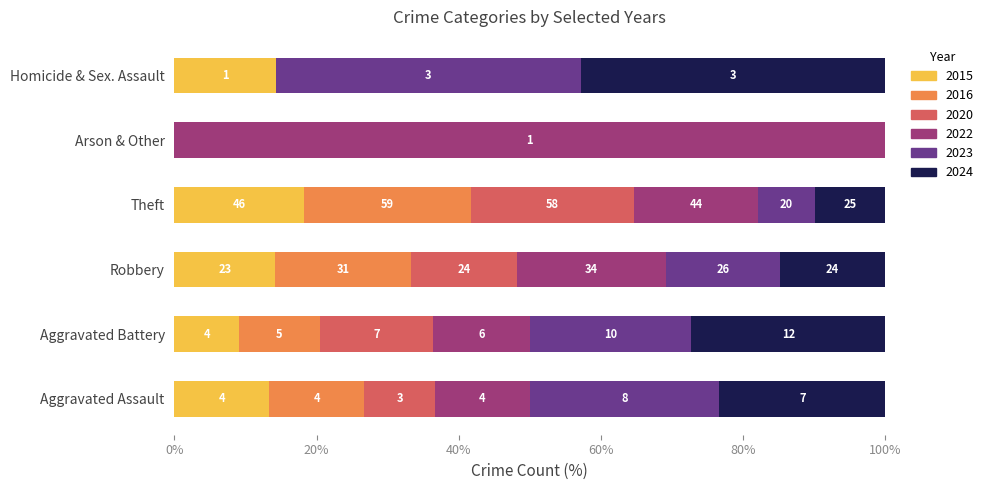

What are all the series names shown in the legend?

2015, 2016, 2020, 2022, 2023, 2024